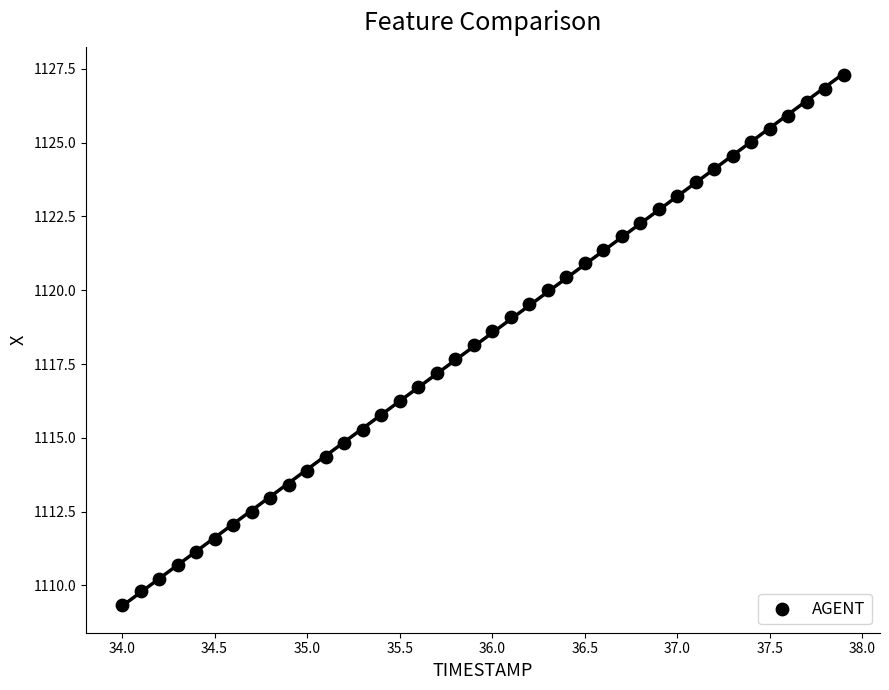

What is the range of X values (max minus min)?

3.9